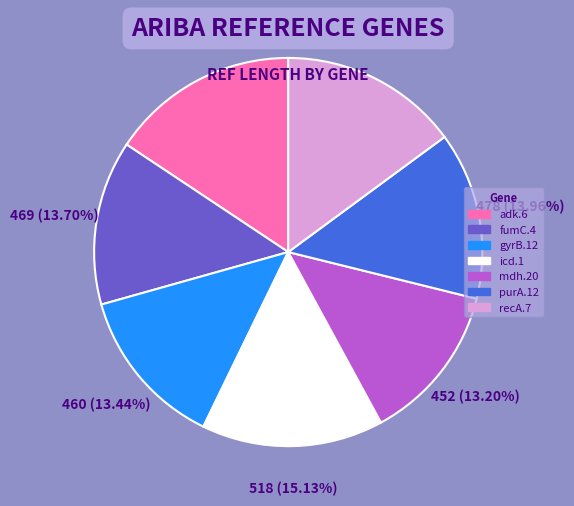

To the nearest percent, what is the difference between the mdh.20 and purA.12 slice percentages?

1%